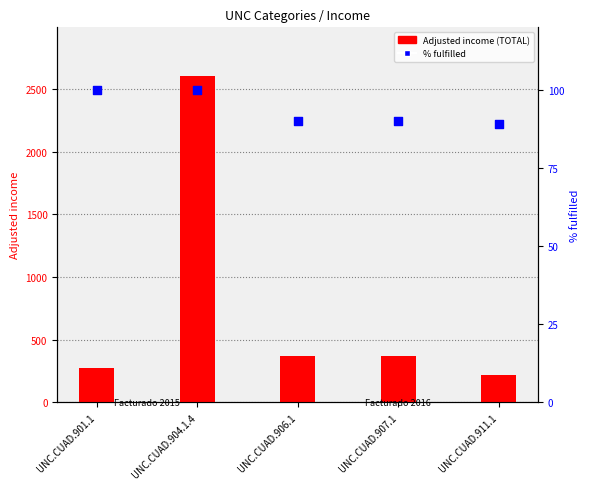

Which series has the largest total across all categories?

Adjusted income (TOTAL)